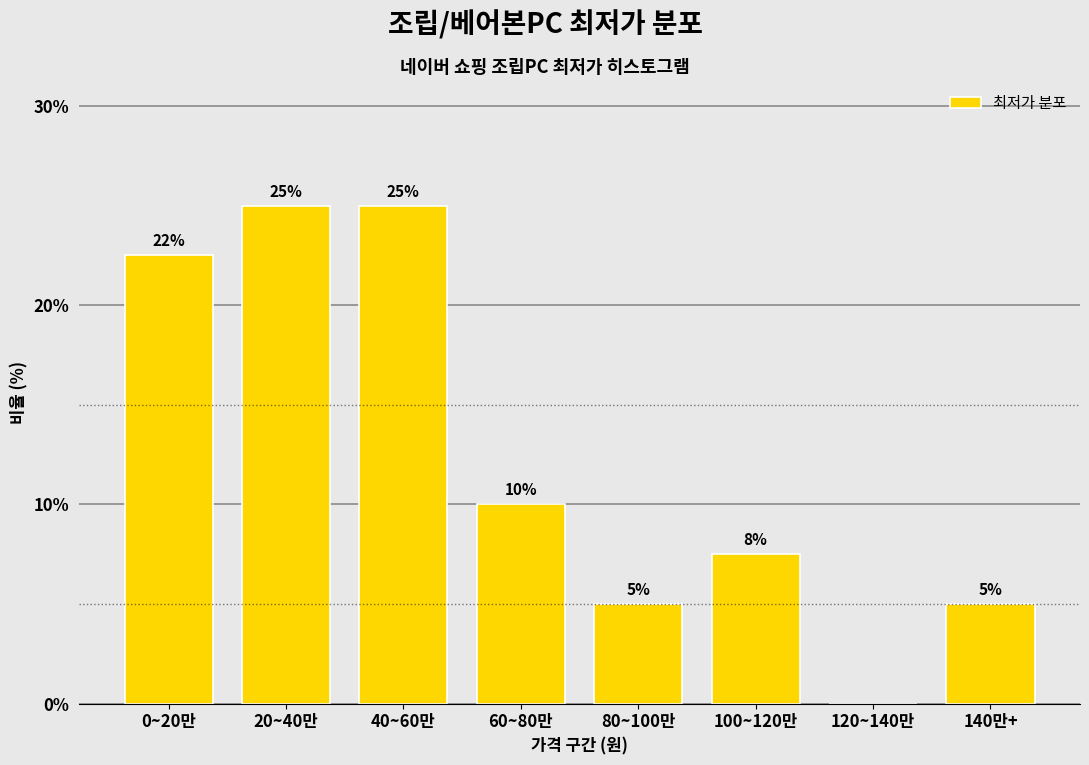

What is the maximum value shown in the chart?

25.0